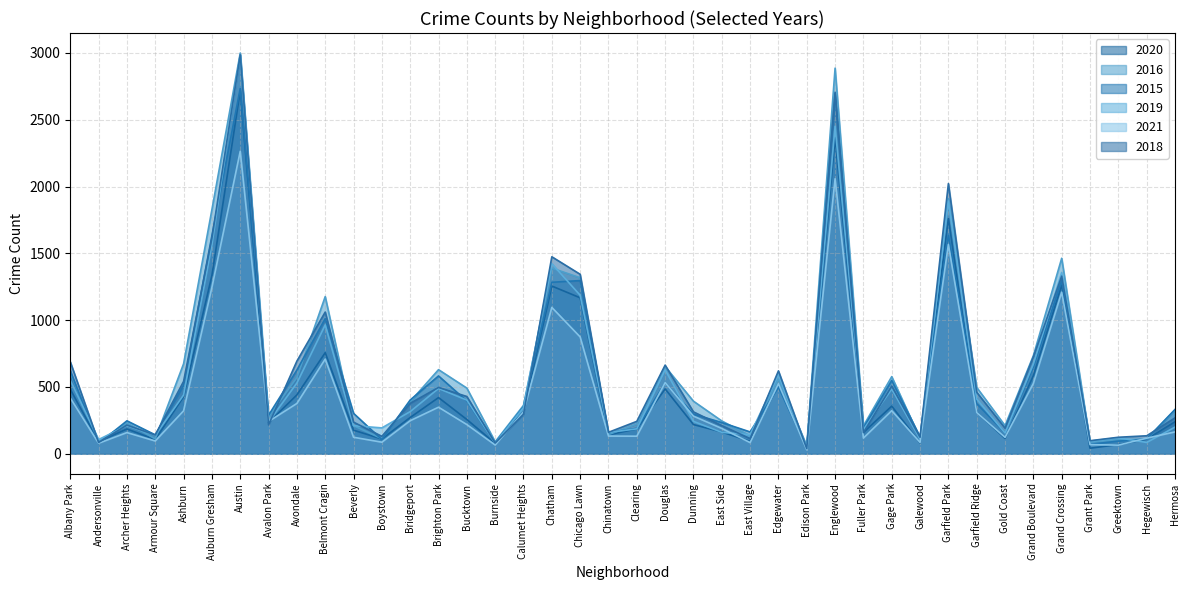

Where is 2021 nearest to the value 1146?

Chatham